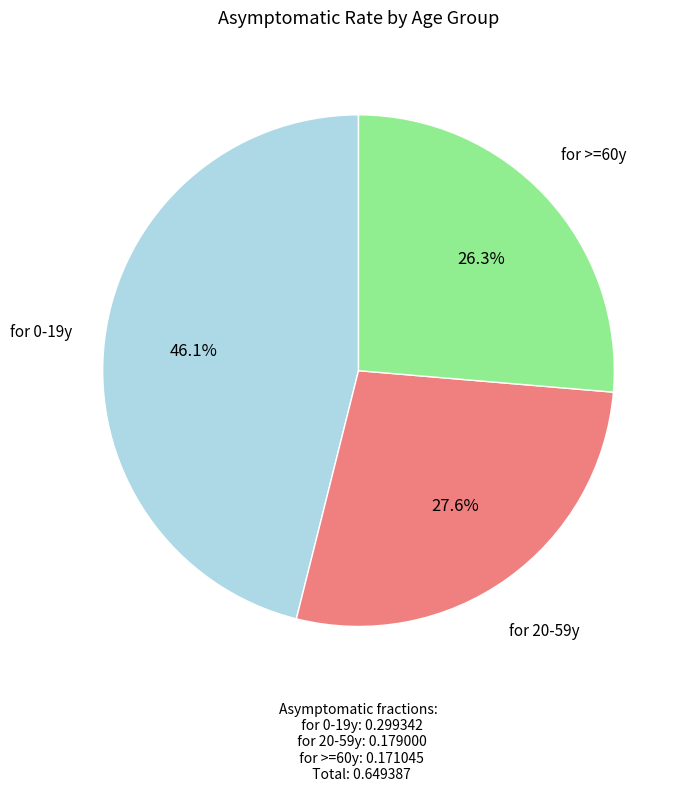

Is there any slice that represents more than half of the pie?

No